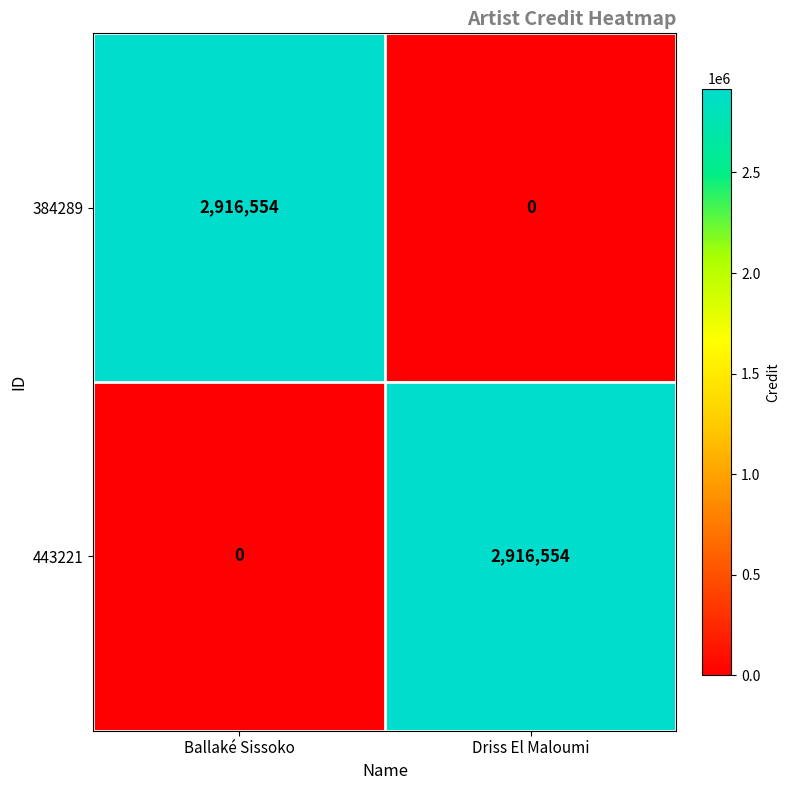

How many values in 384289 are above zero?

1